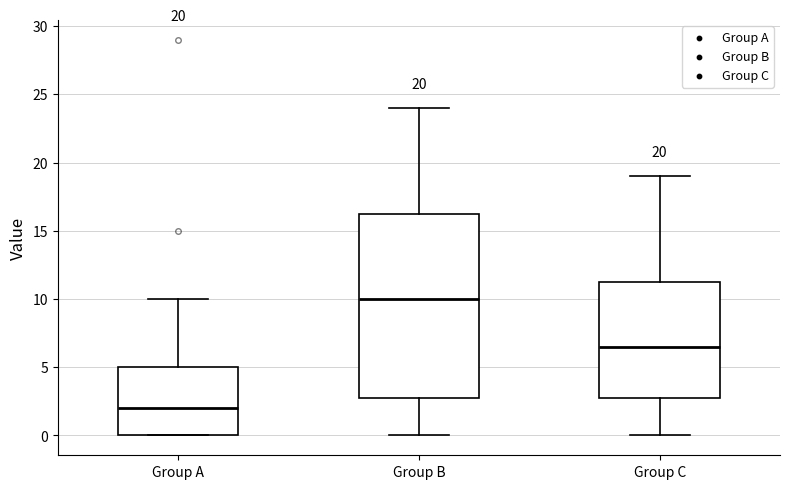

Which box is the tallest, from its lower edge to its upper edge?

Group B